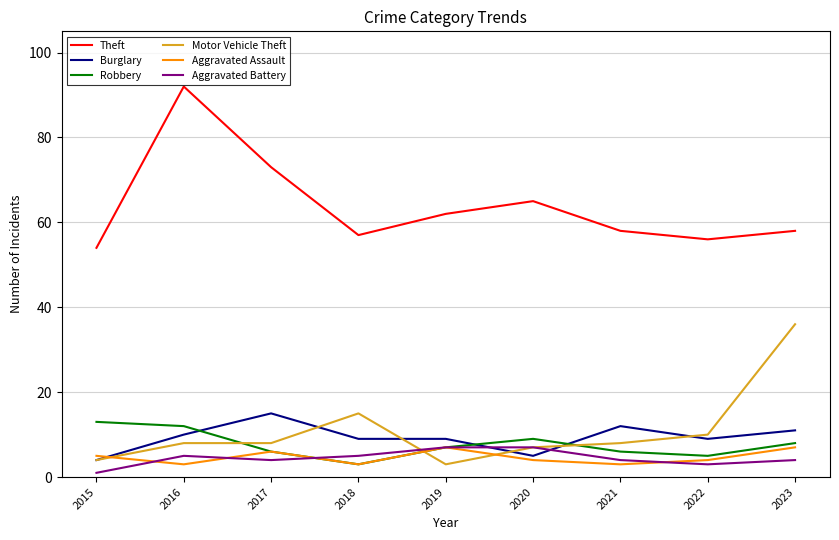

At which category does Theft reach its first local valley?

2018